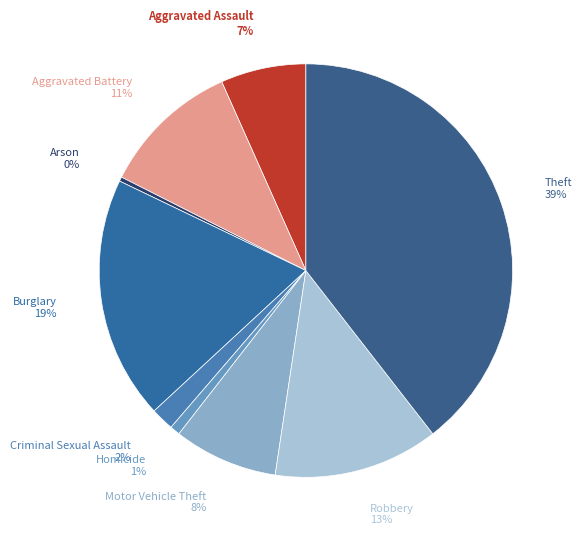

What is the ratio of the value at Aggravated Assault to the value at Theft?

0.2